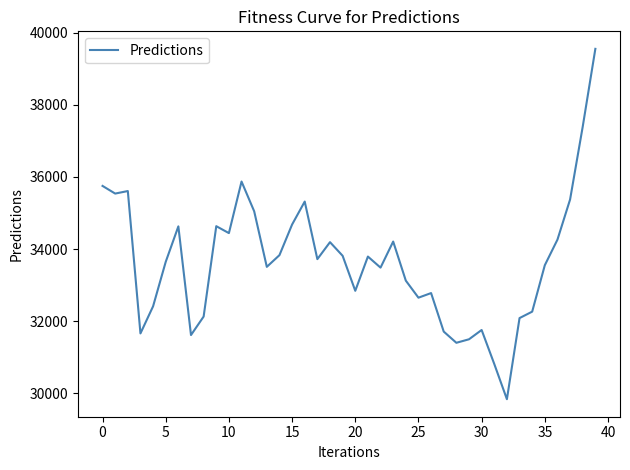

What is the minimum value shown in the chart?

29839.3